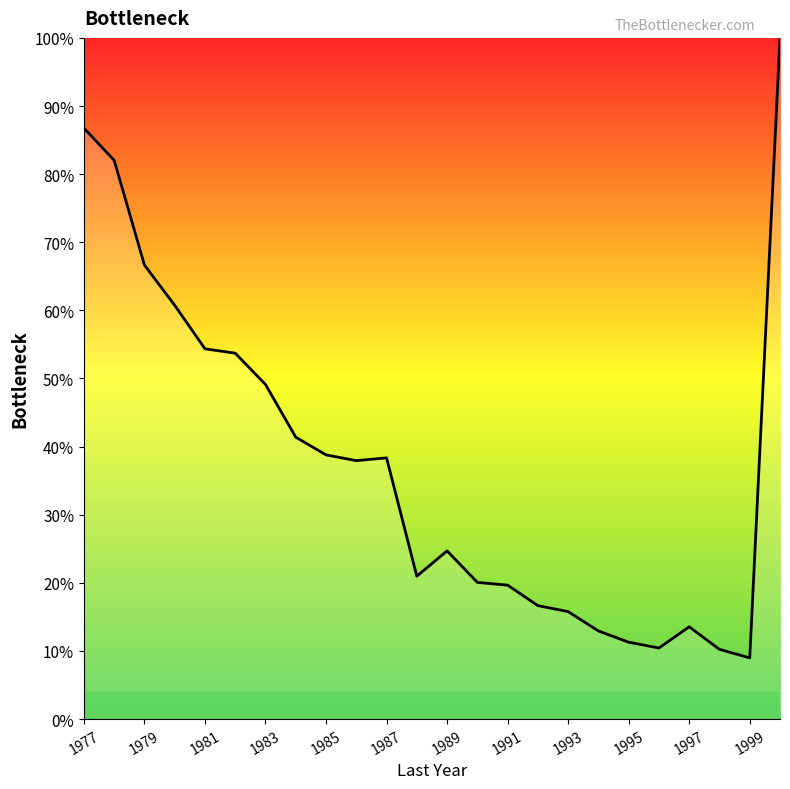

What is the greatest value displayed?

100.0